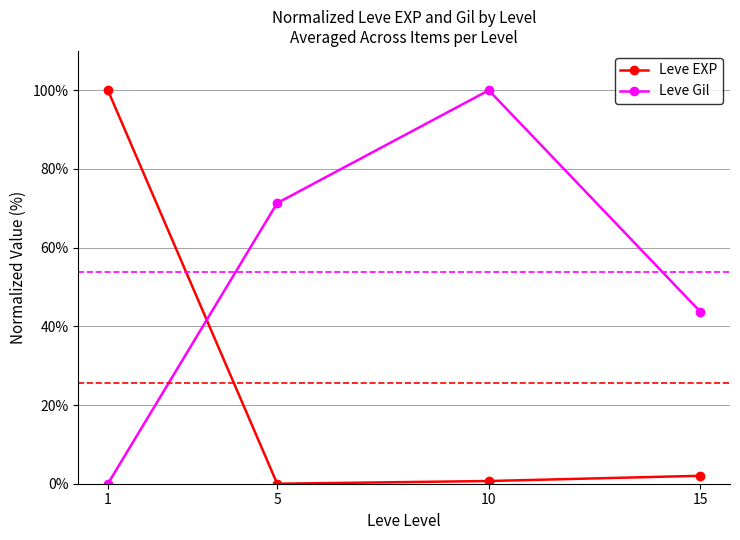

What is the difference between the maximum and minimum values in the Leve Gil series?

100.0